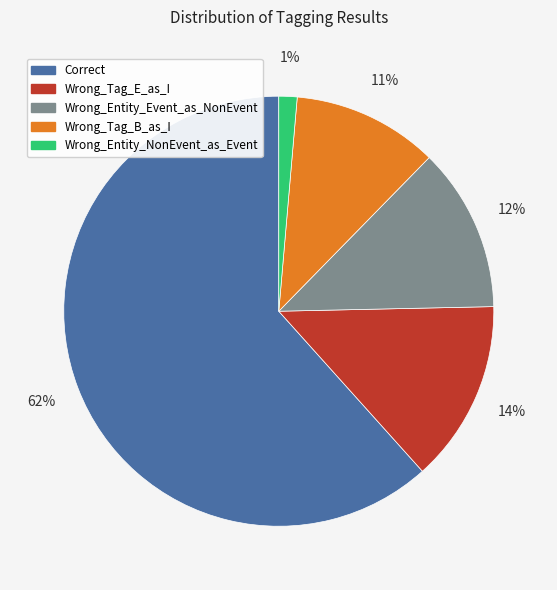

What percentage is the Wrong_Entity_NonEvent_as_Event slice, to the nearest percent?

1%